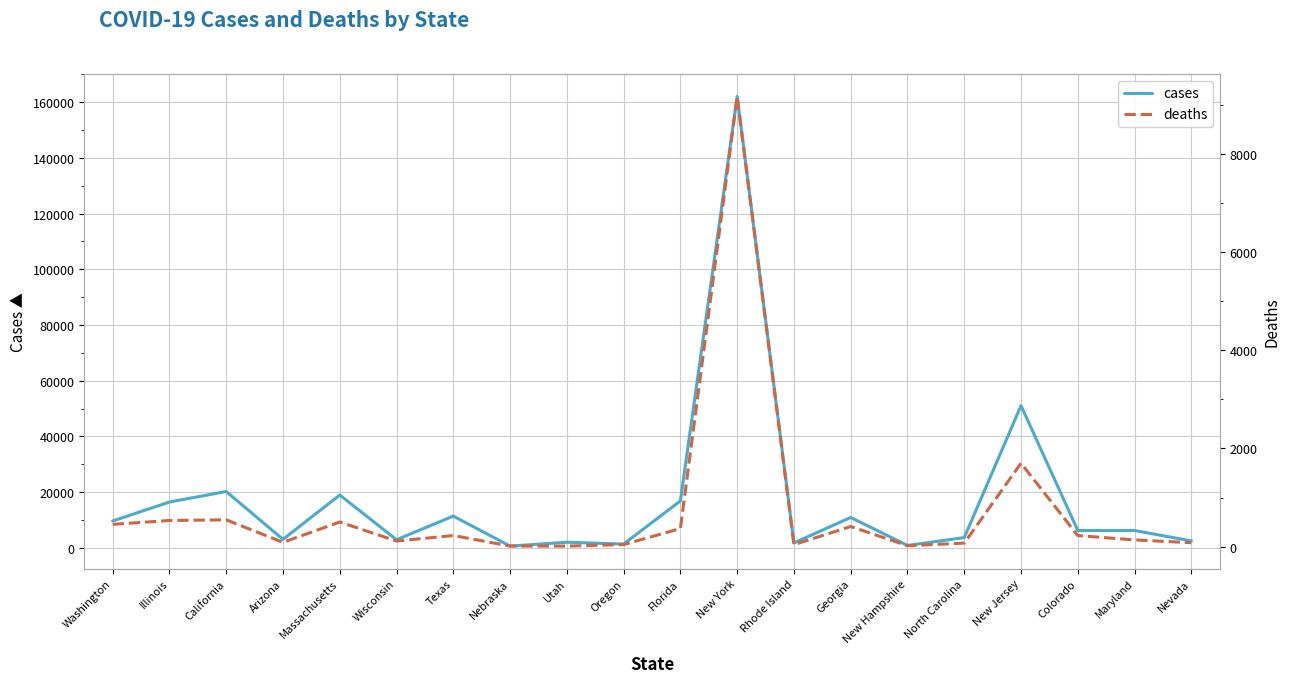

What is the value of the deaths point at the 12th from the left?

9166